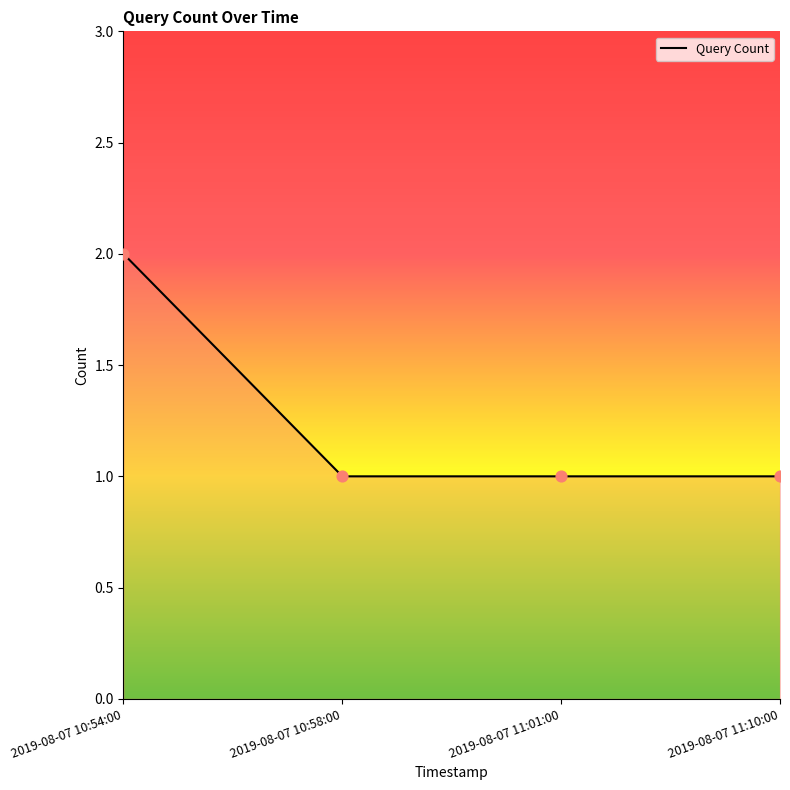

Between 2019-08-07 10:54:00 and 2019-08-07 11:01:00, which is larger?

2019-08-07 10:54:00